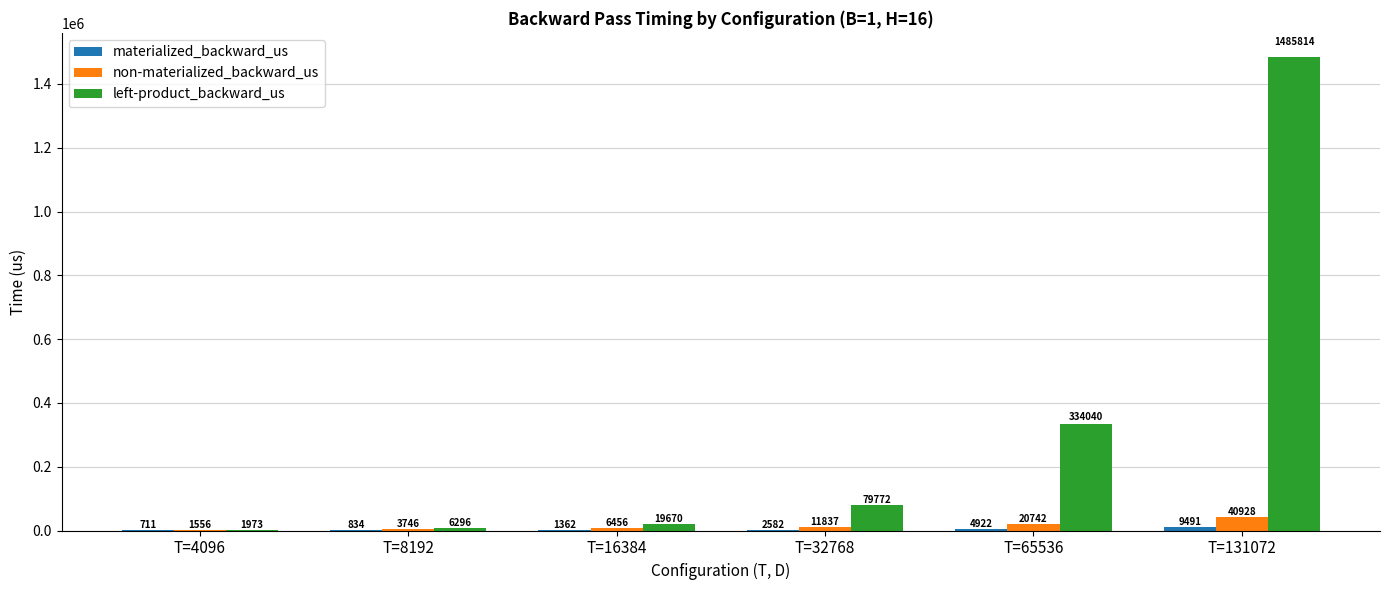

How many series are shown in this chart?

3